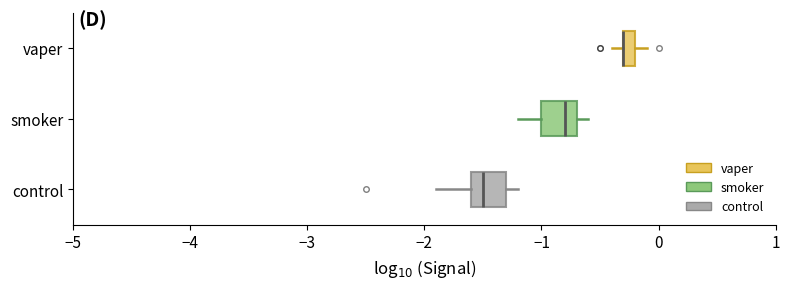

Where does the left whisker of the box for vaper end on the x-axis? The values are not printed on the chart, so give them approximately, as read against the axis.

-0.4